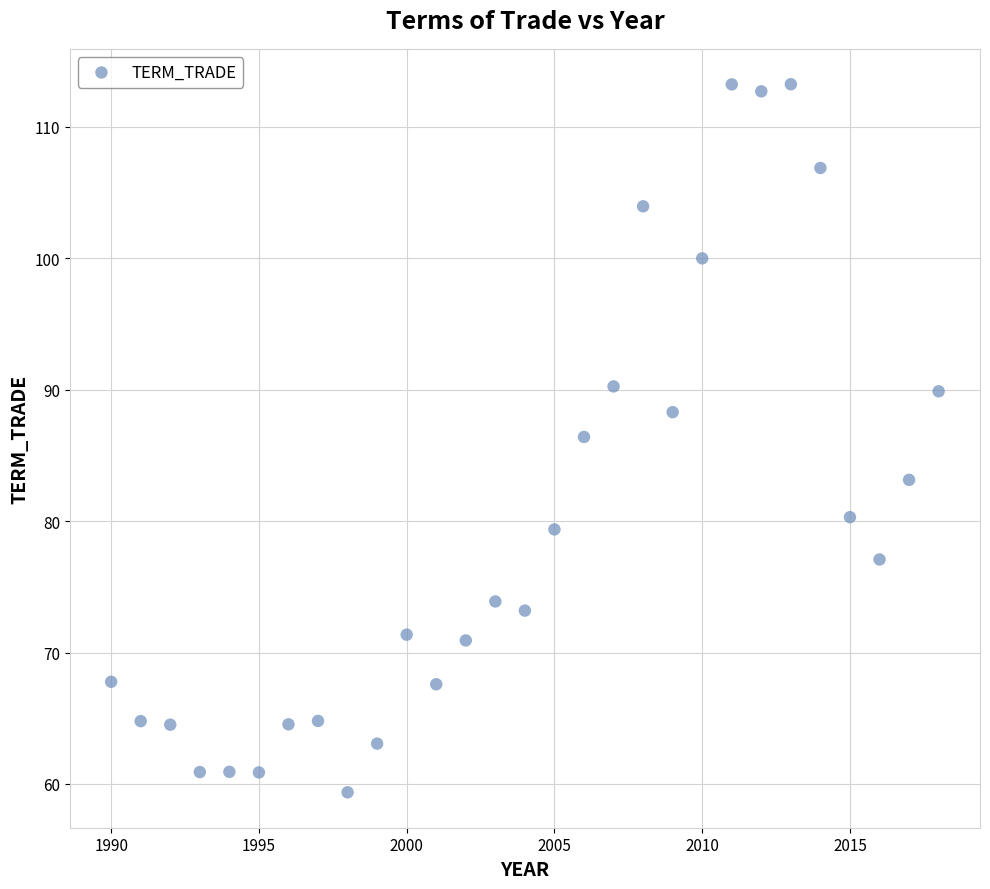

What is the range of Y values (max minus min)?

53.9